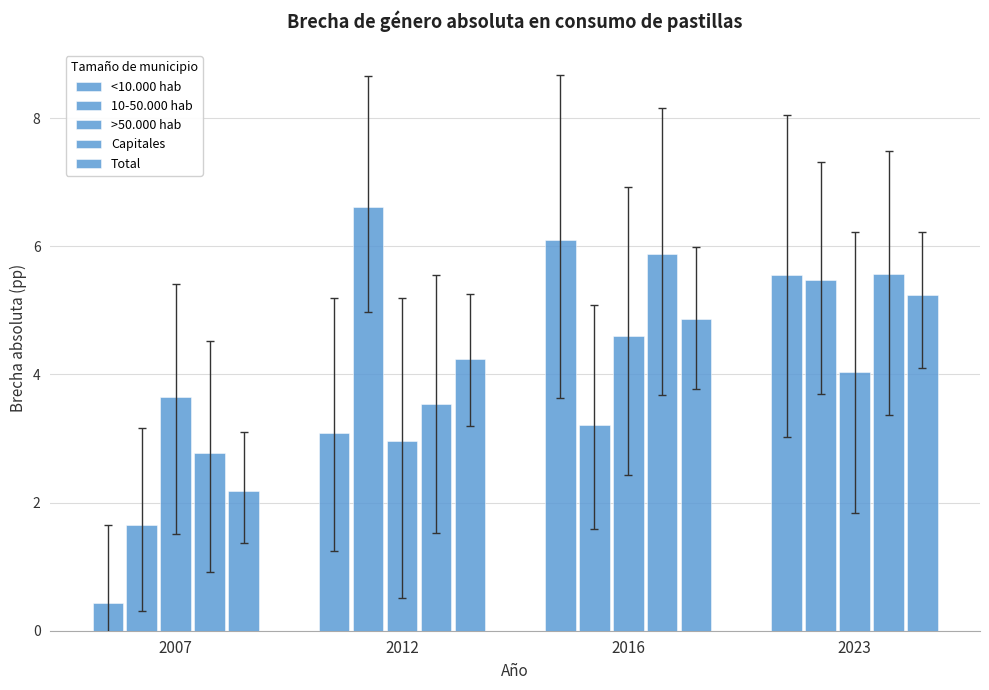

Where is 10-50.000 hab nearest to the value 4?

2016